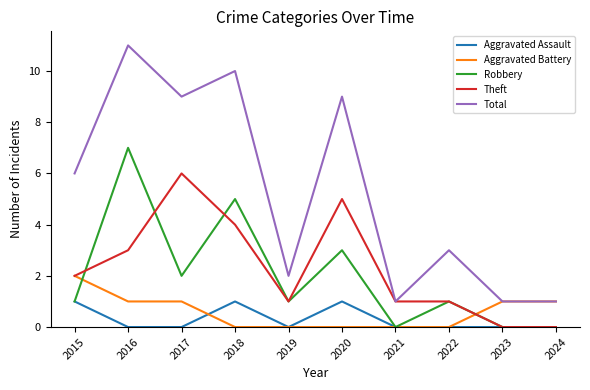

Which category has the highest value in the Robbery series?

2016